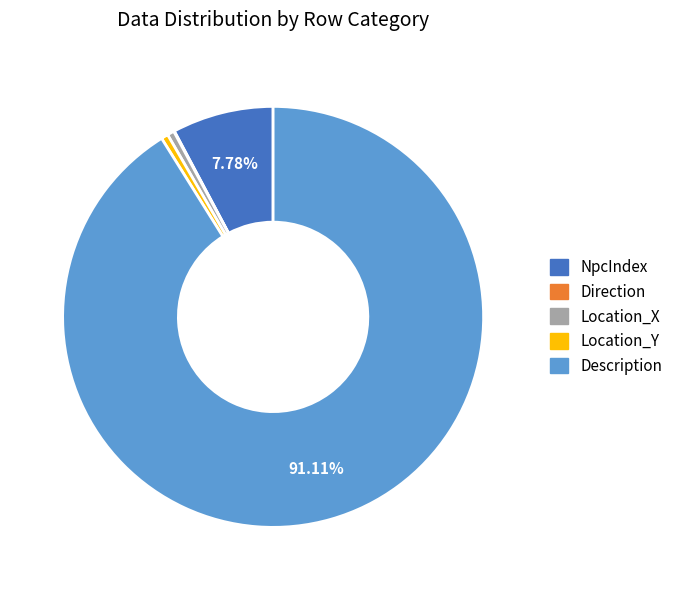

What portion of the pie excludes NpcIndex?

92.2%